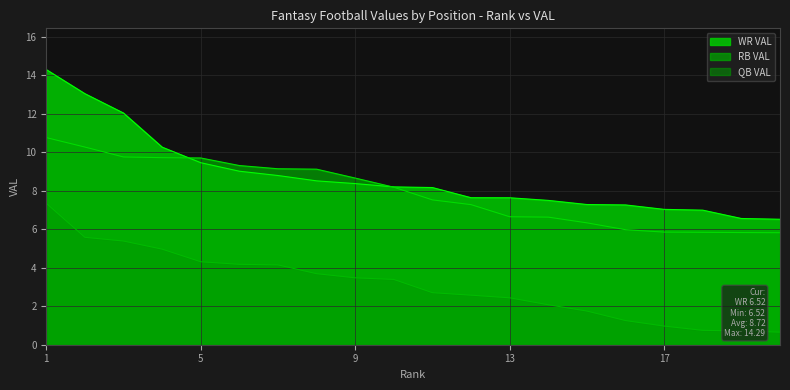

At which category does the chart reach its minimum across all series?

20